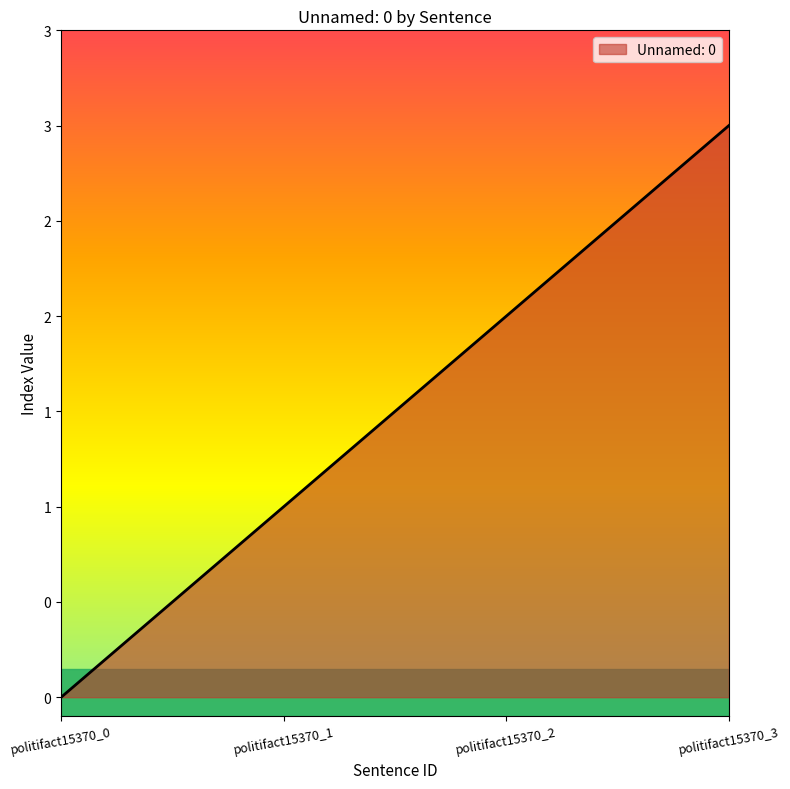

Rank the categories by value from lowest to highest.

politifact15370_0, politifact15370_1, politifact15370_2, politifact15370_3